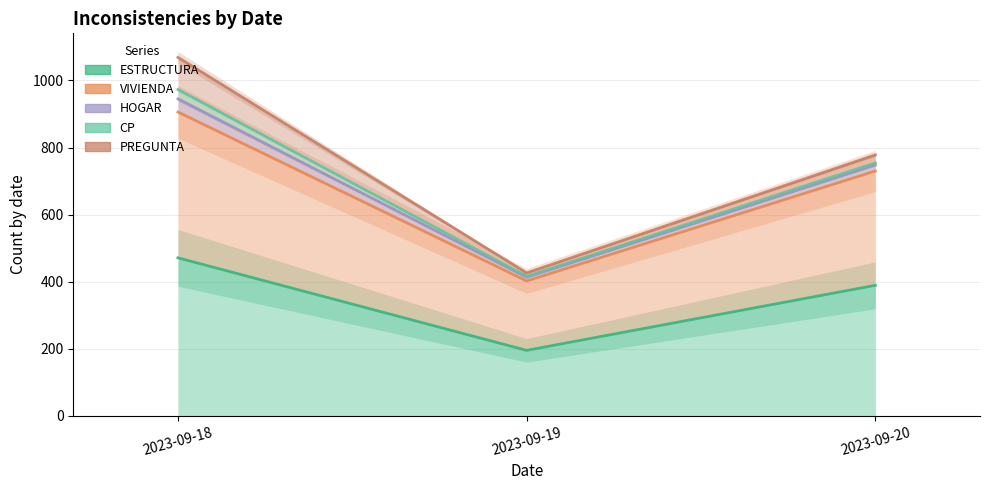

What is the difference between the maximum and second lowest values in the VIVIENDA series?

176